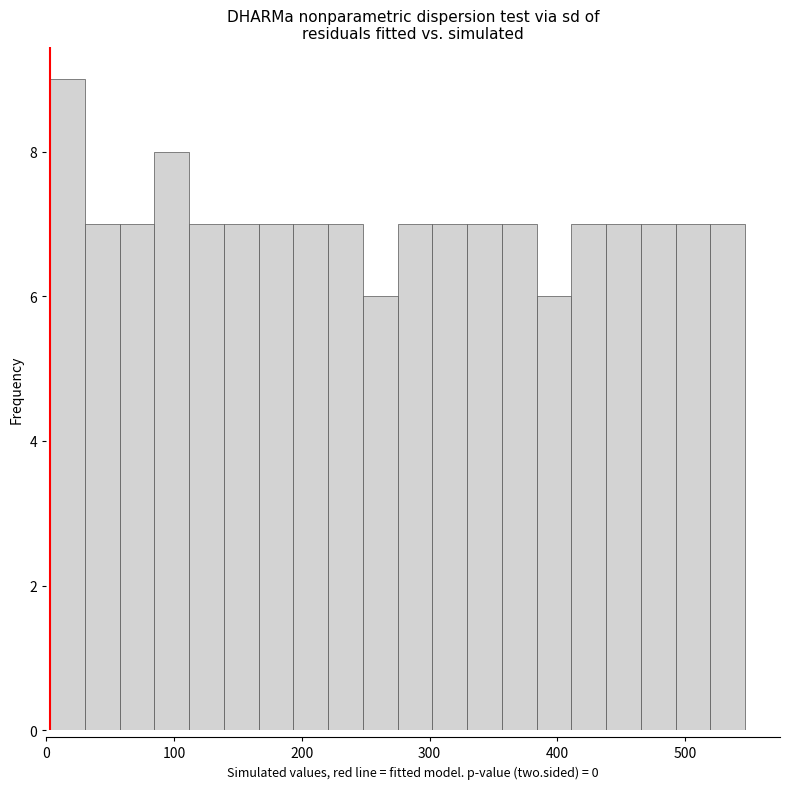

Around what value on the x-axis is the tallest bar? Give the approximate position of its centre, as read against the axis.

20